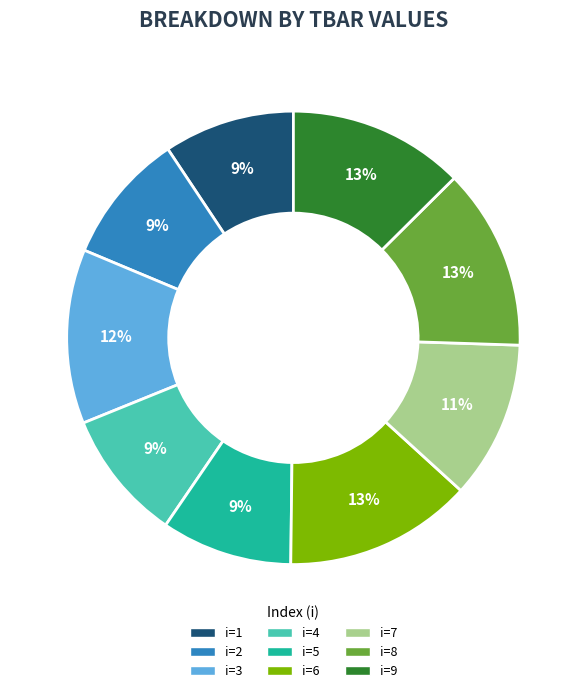

Is there any slice that represents more than half of the pie?

No